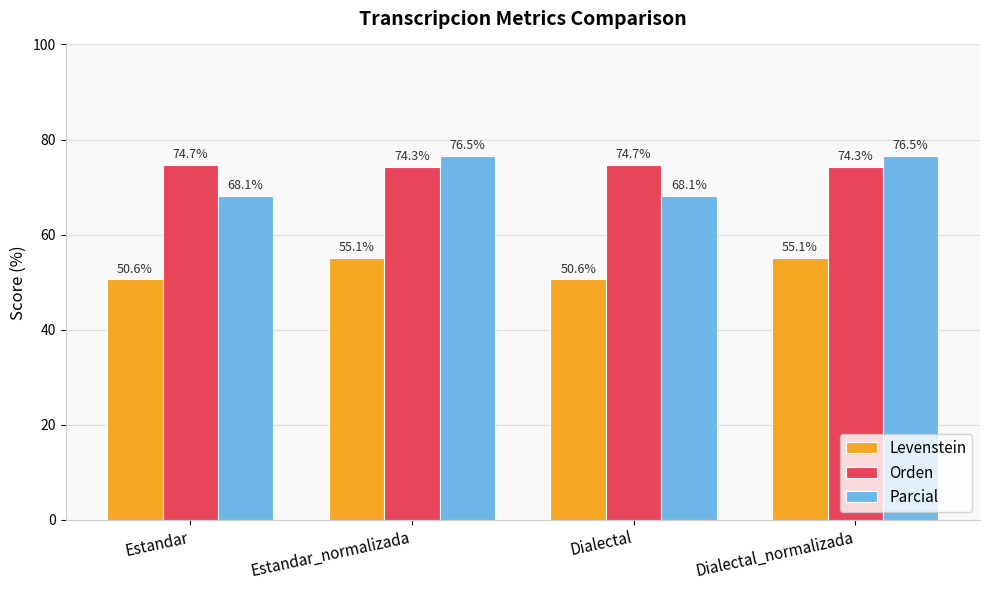

True or false: Parcial has a value of 76.5 at Dialectal_normalizada.

True